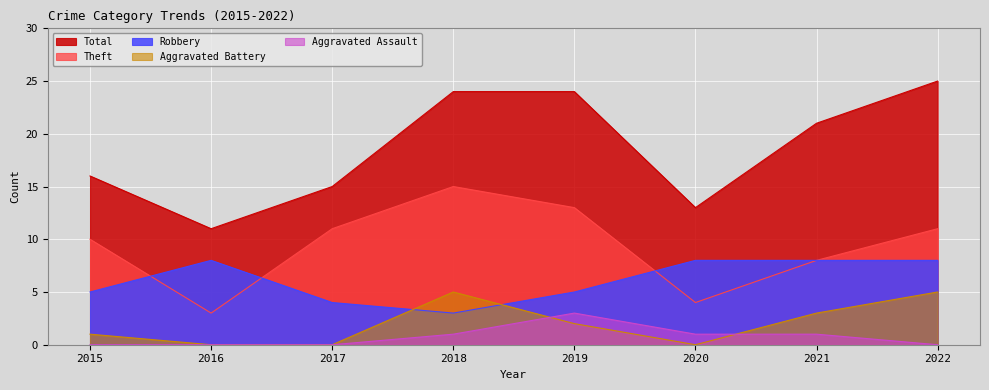

At 2015, list the series in order from largest to smallest.

Total, Theft, Robbery, Aggravated Battery, Aggravated Assault